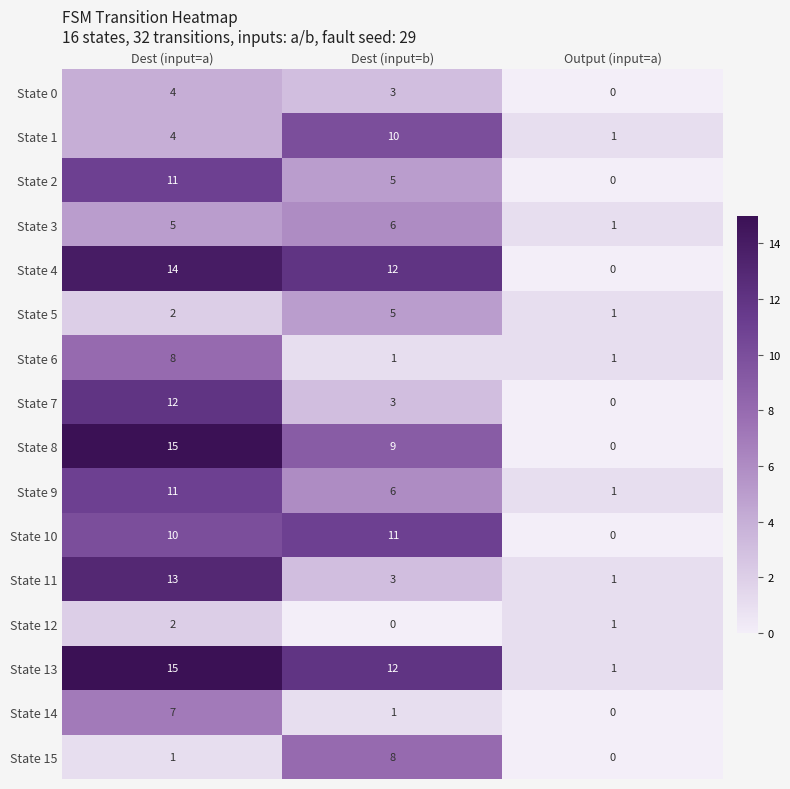

What is the sum of the State 2 values at Output (input=a) and Dest (input=a)?

11